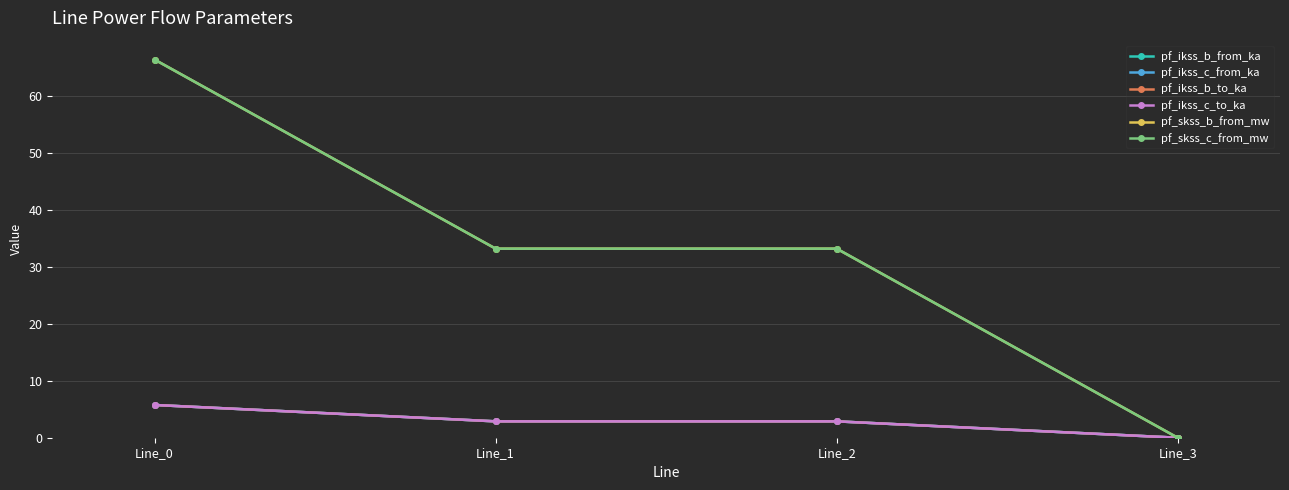

Does the chart have visible grid lines?

Yes